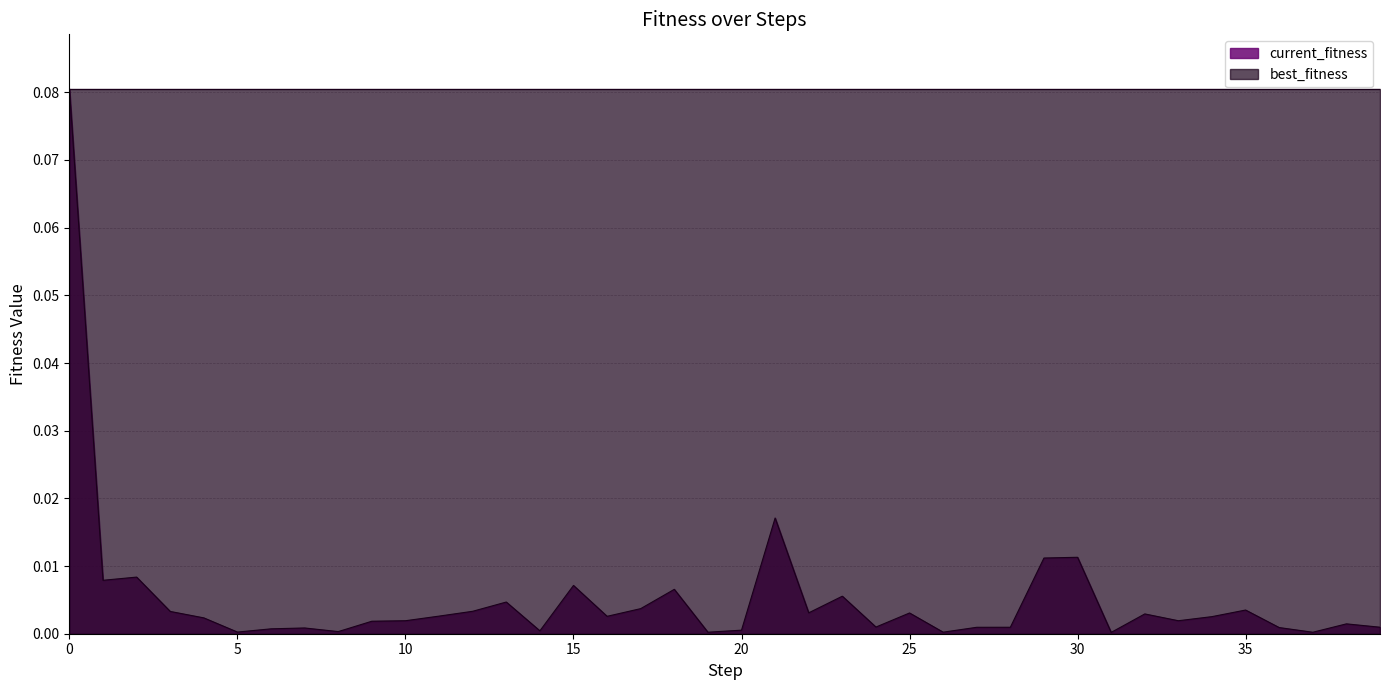

The value at 9 is 0.0. True or false?

False